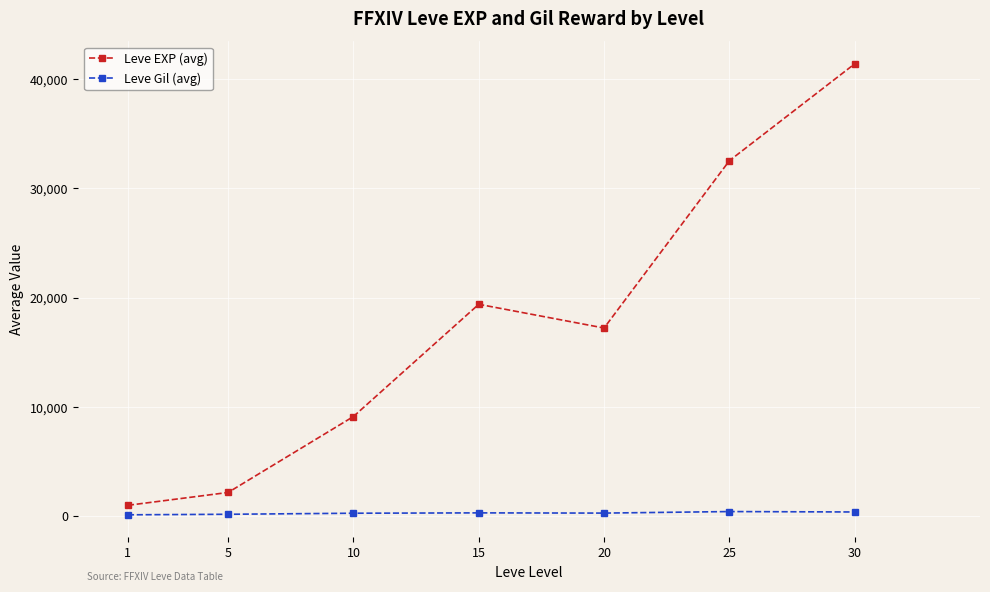

Is it true that Leve EXP (avg) equals 55893 at 25?

False